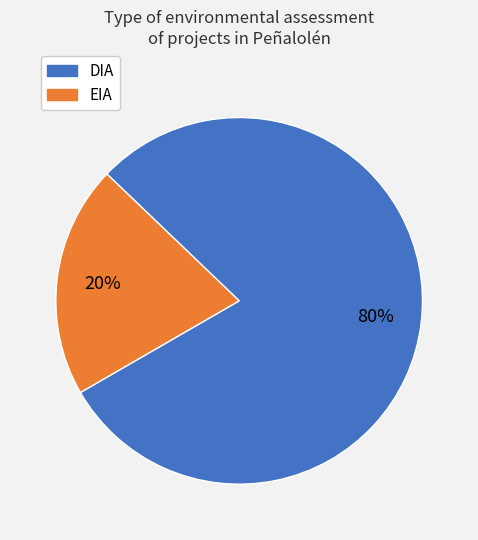

The EIA slice represents 20% of the pie. True or false?

True